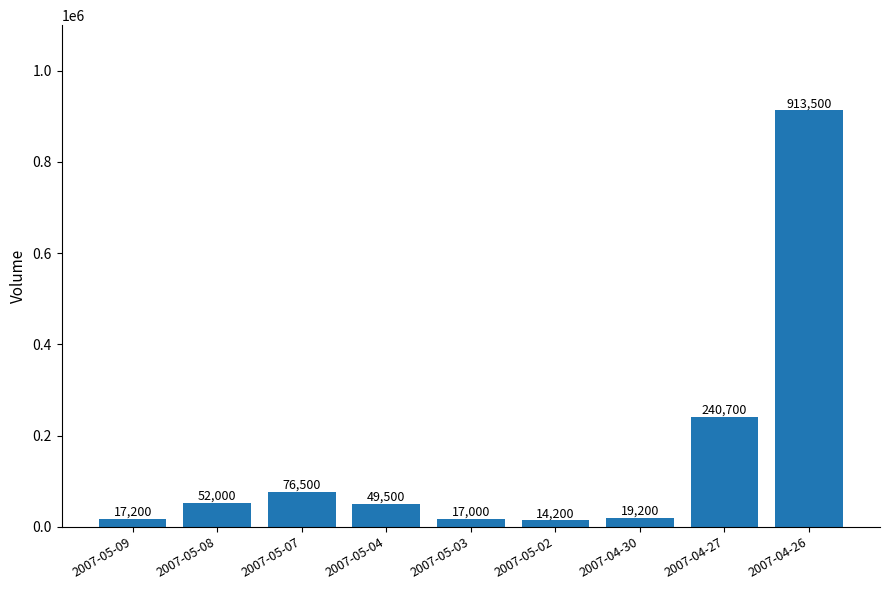

List the labels in order of value, largest first.

2007-04-26, 2007-04-27, 2007-05-07, 2007-05-08, 2007-05-04, 2007-04-30, 2007-05-09, 2007-05-03, 2007-05-02